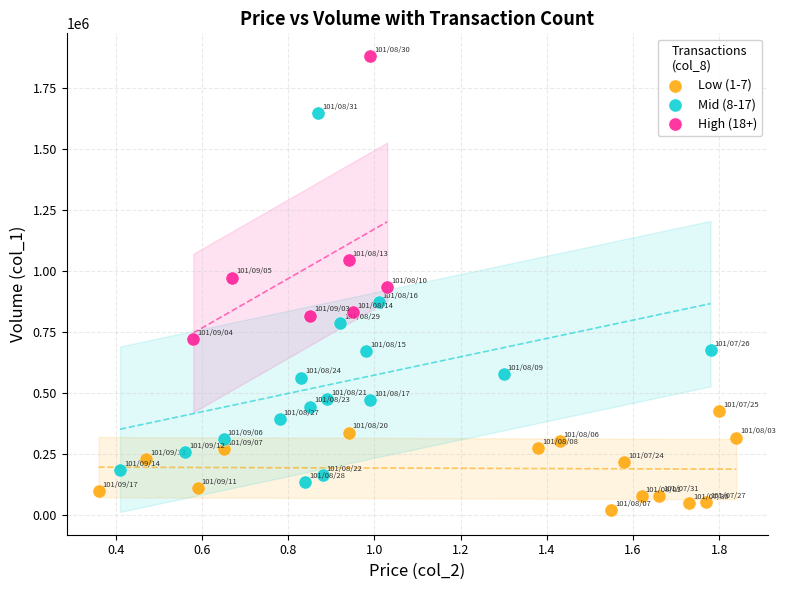

Which series has the largest Y range (max minus min)?

Mid (8-17)